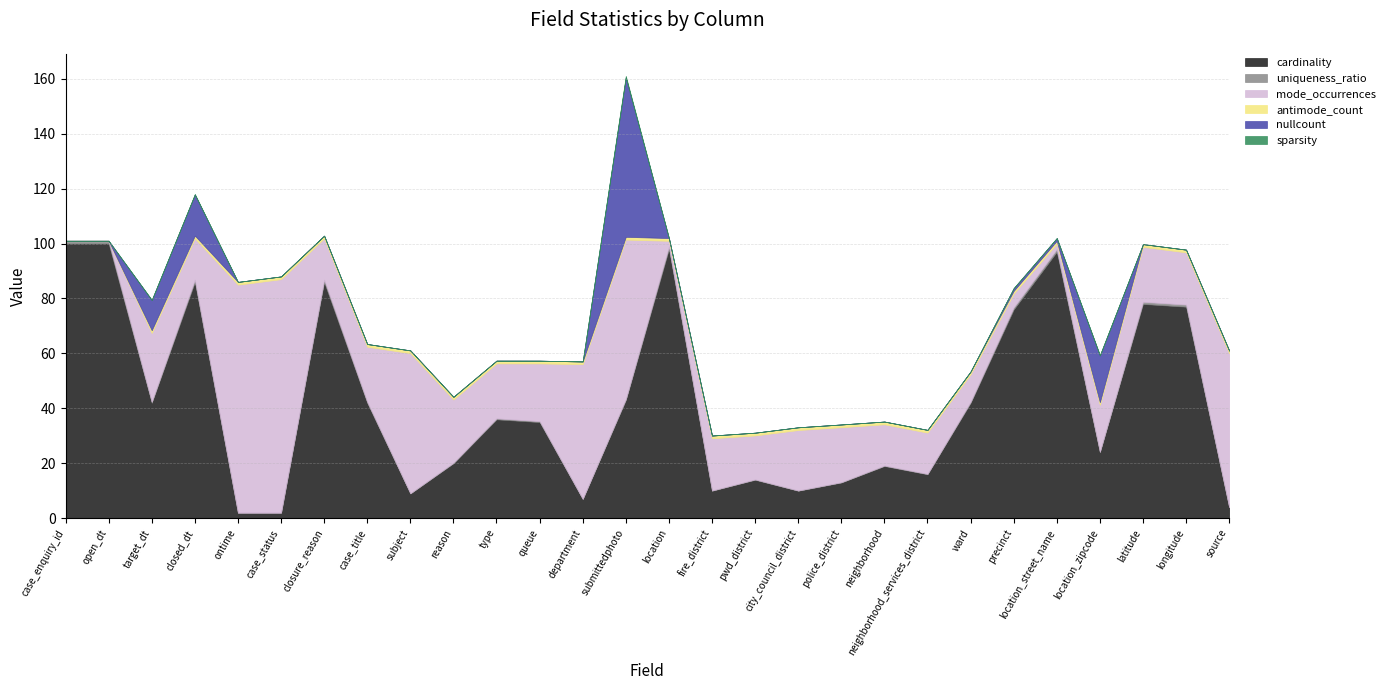

Does the chart have visible grid lines?

Yes